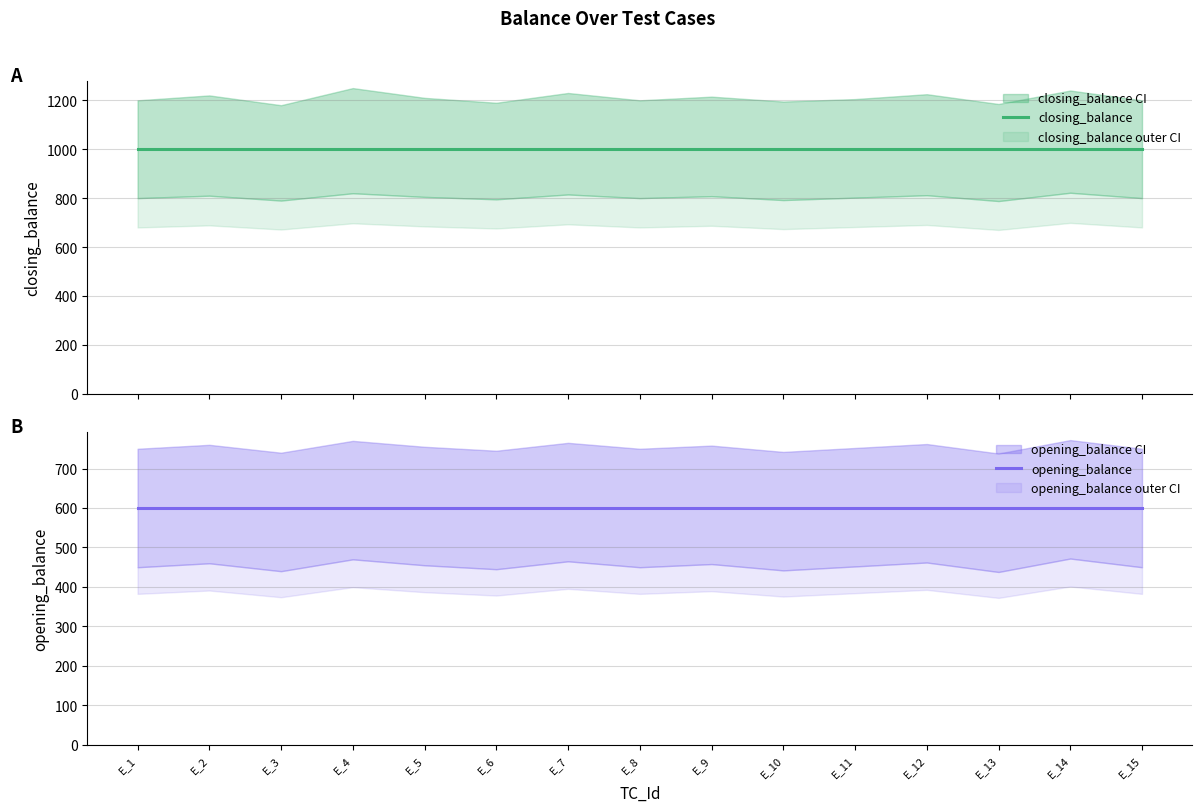

True or false: opening_balance and closing_balance cross at least once.

False